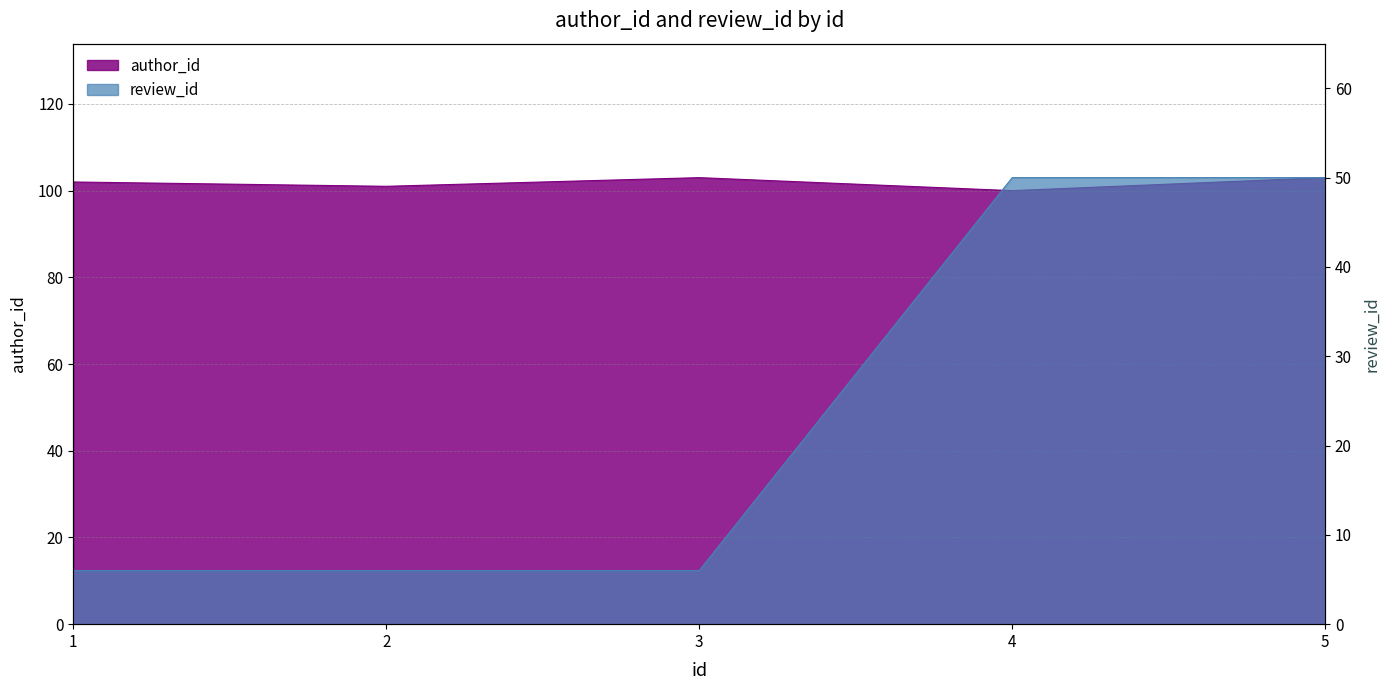

Does the chart display data point markers on the line(s)?

No